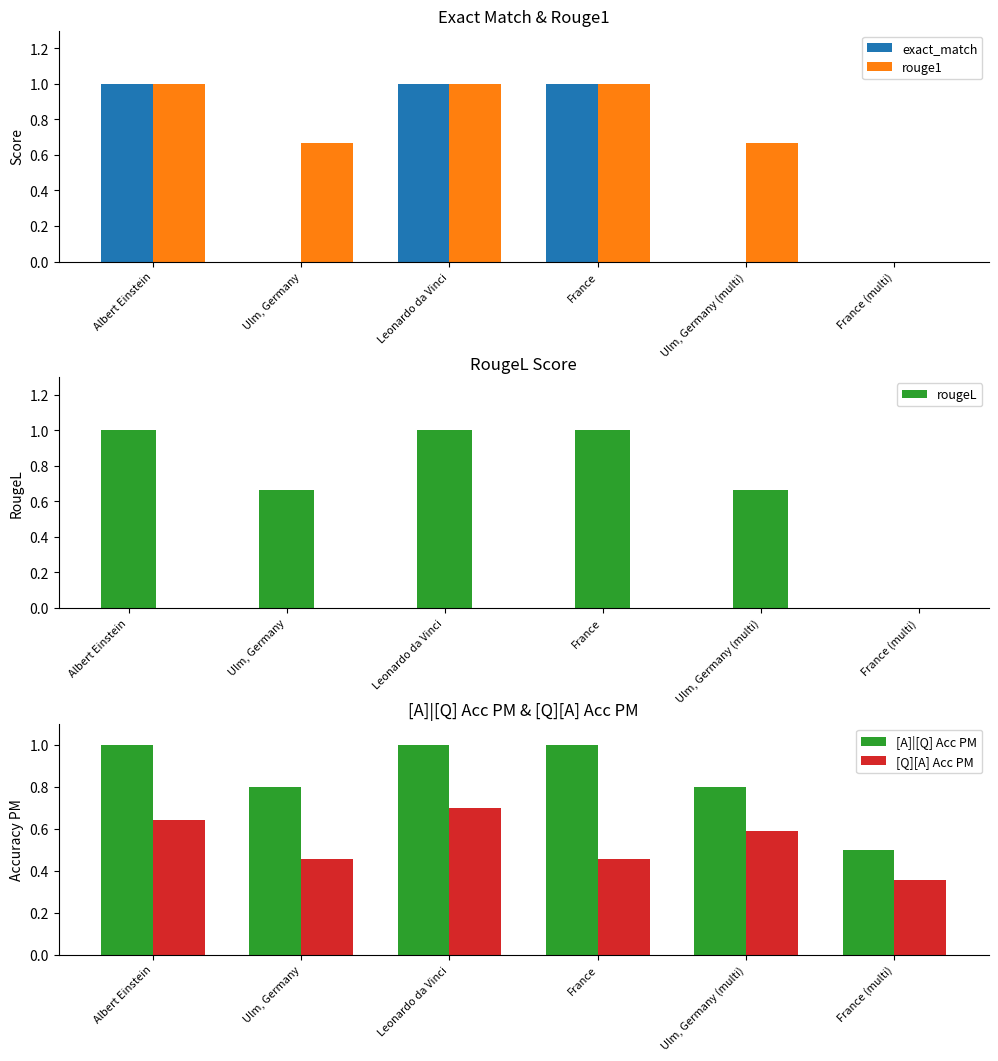

Count the [Q][A] Acc PM values in the range 0 to 1.

6